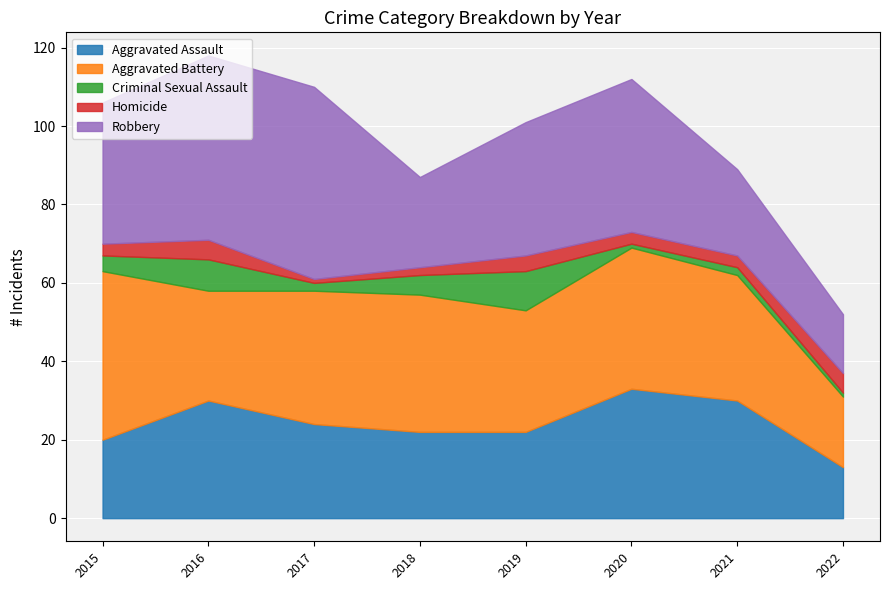

What value does the Criminal Sexual Assault series have at 2021?

2